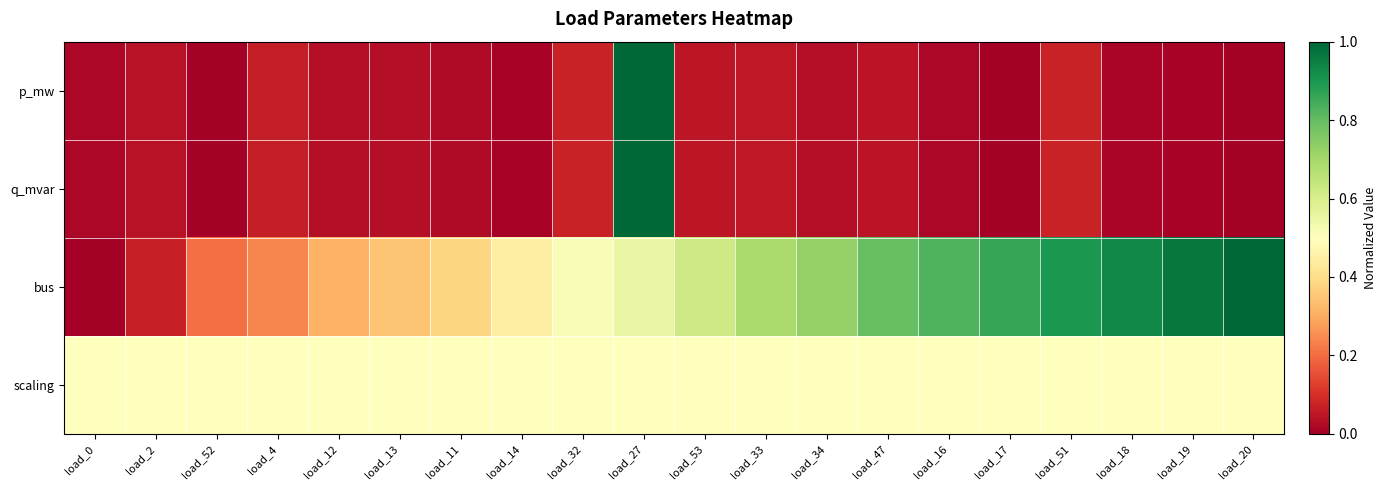

Rank the series at load_27 from highest to lowest value.

p_mw, q_mvar, bus, scaling